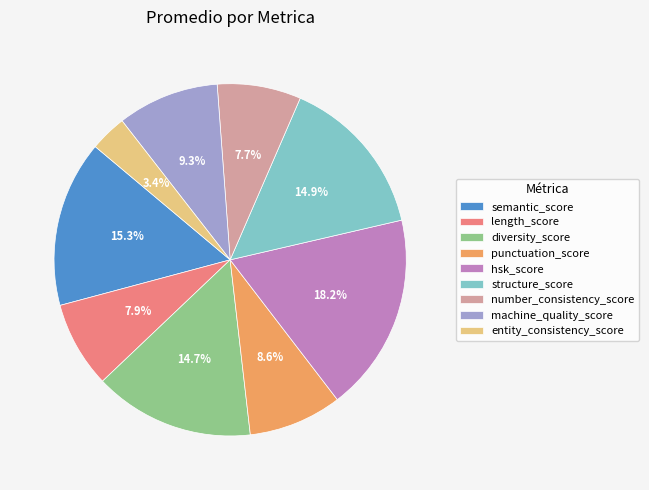

Does diversity_score account for over 50% of the chart?

No